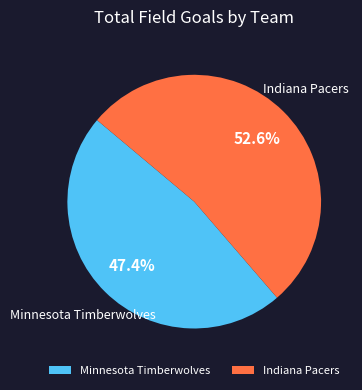

Between Indiana Pacers and Minnesota Timberwolves, which is larger?

Indiana Pacers